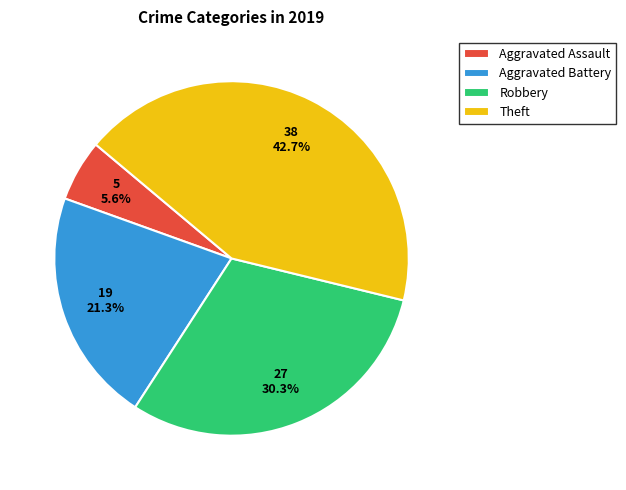

Which category has the biggest portion of the pie?

Theft